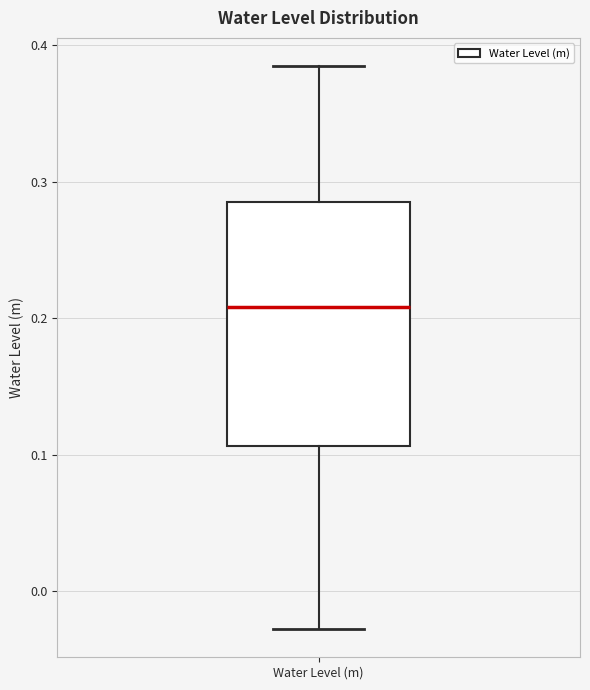

Where does the upper whisker of the box for Water Level (m) end on the y-axis? The values are not printed on the chart, so give them approximately, as read against the axis.

0.38